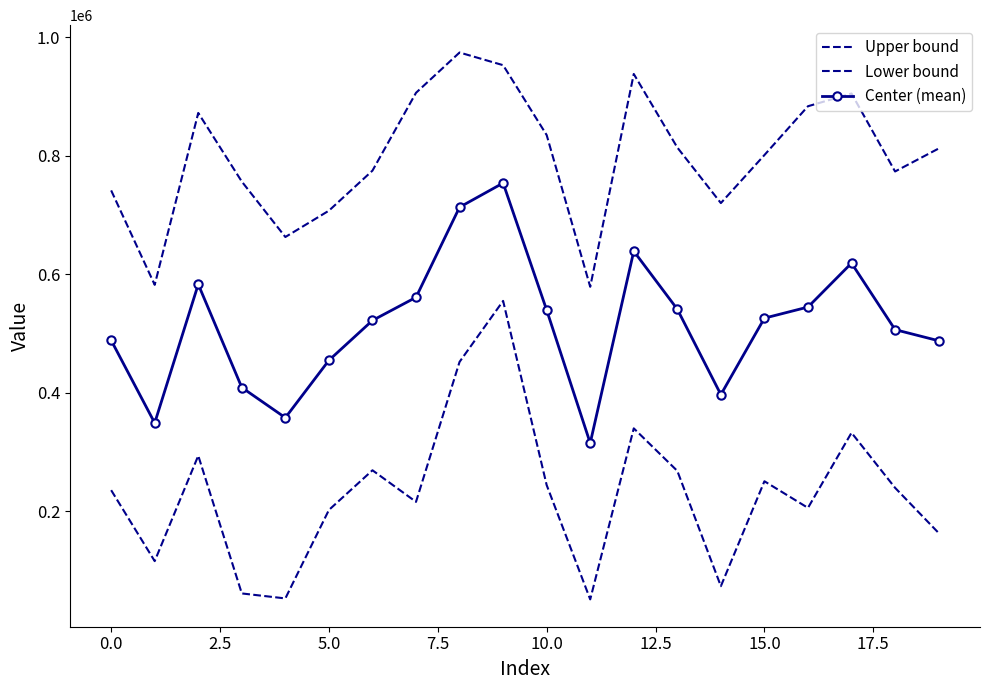

How many values in the Upper bound series are below 812247?

10